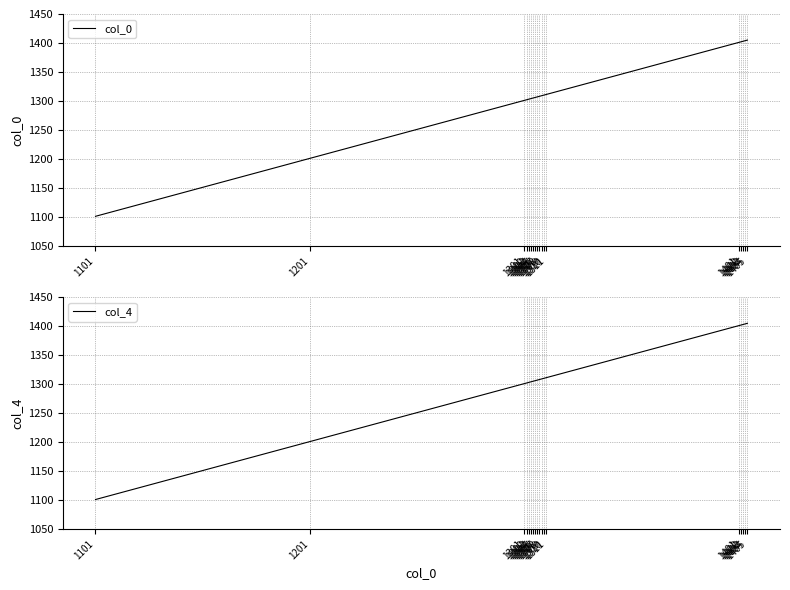

What is the highest value of the col_4 series?

1405